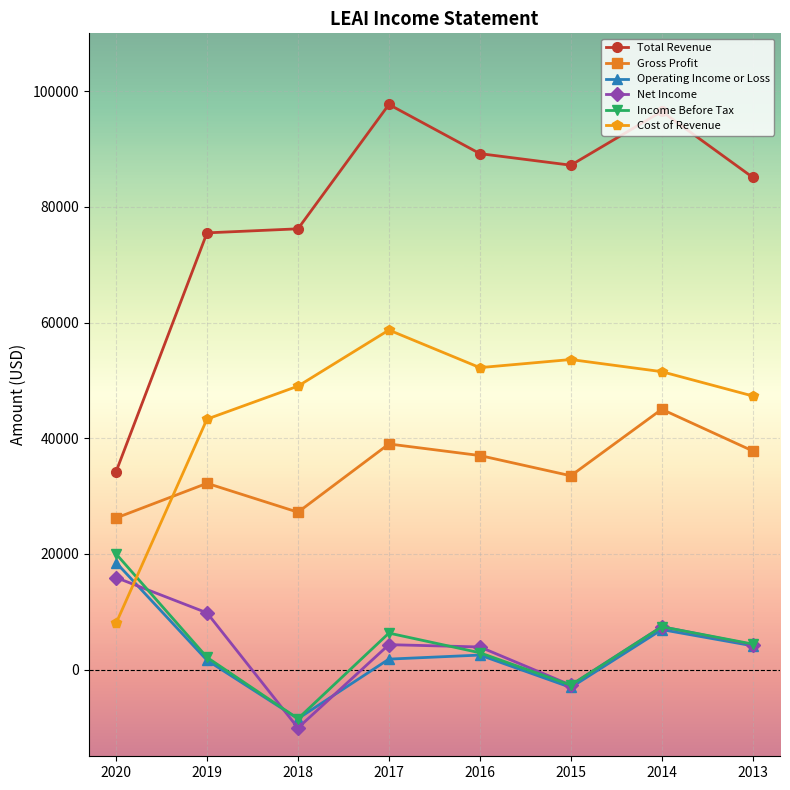

How many interior local peaks does the Gross Profit series have?

3